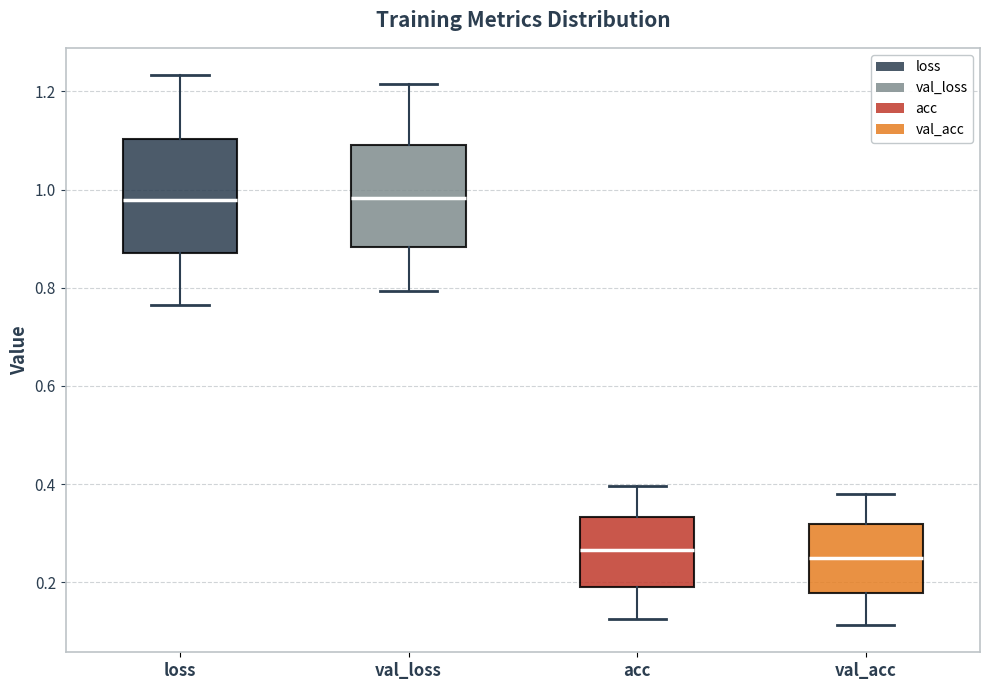

Reading left to right, read every box against the y-axis: the position of its median line, the range the box covers, and the ends of its whiskers. The values are not printed on the chart, so give them approximately, as read against the axis.

loss: median 0.98, box 0.88 to 1.10, whiskers 0.76 to 1.24
val_loss: median 0.98, box 0.88 to 1.10, whiskers 0.80 to 1.22
acc: median 0.26, box 0.20 to 0.34, whiskers 0.12 to 0.40
val_acc: median 0.24, box 0.18 to 0.32, whiskers 0.12 to 0.38